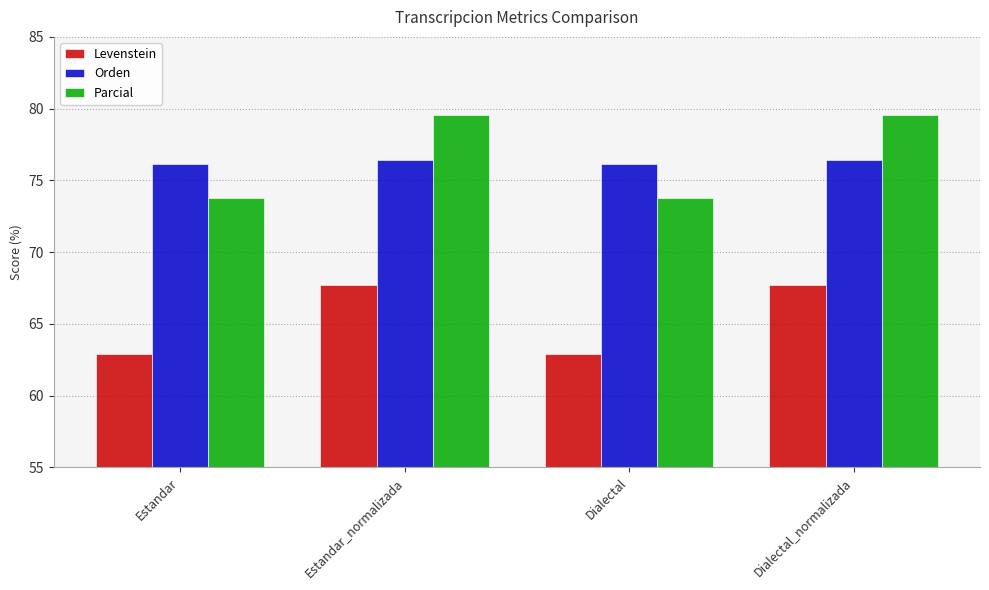

What is the difference between the highest and lowest values at Dialectal?

13.2